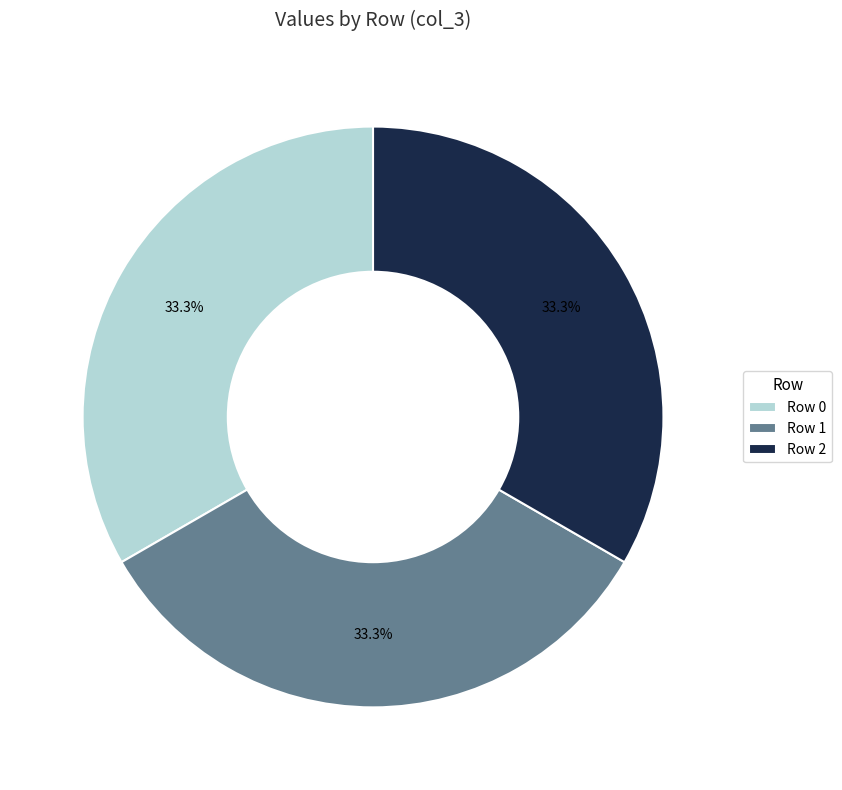

Count the number of slices in the pie.

3